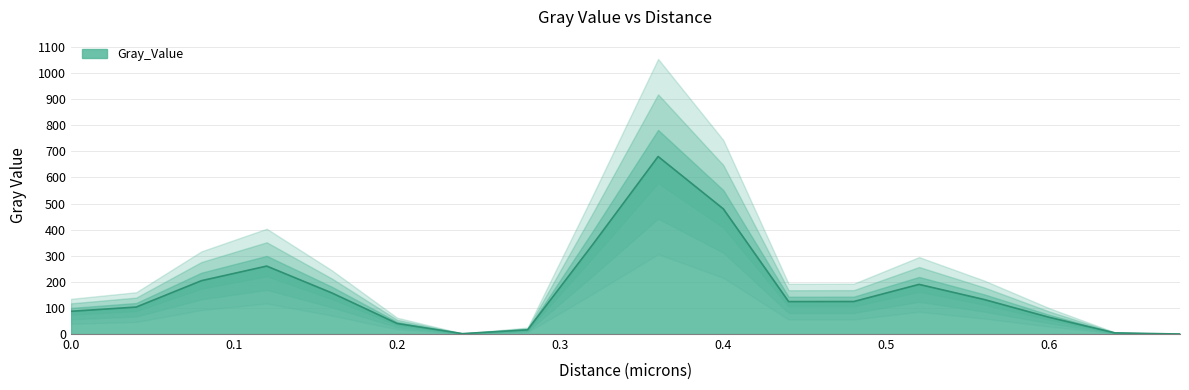

Reading left to right, transcribe all the data shown in this chart.

0.0=87.0	0.04=103.3	0.08=204.4	0.12=260.3	0.16=157.4	0.2=40.3	0.24=1.5	0.28=16.0	0.32=343.7	0.36=680.1	0.4=479.4	0.44=124.3	0.48=124.5	0.52=190.2	0.56=132.1	0.6=63.7	0.64=4.3	0.68=0.0